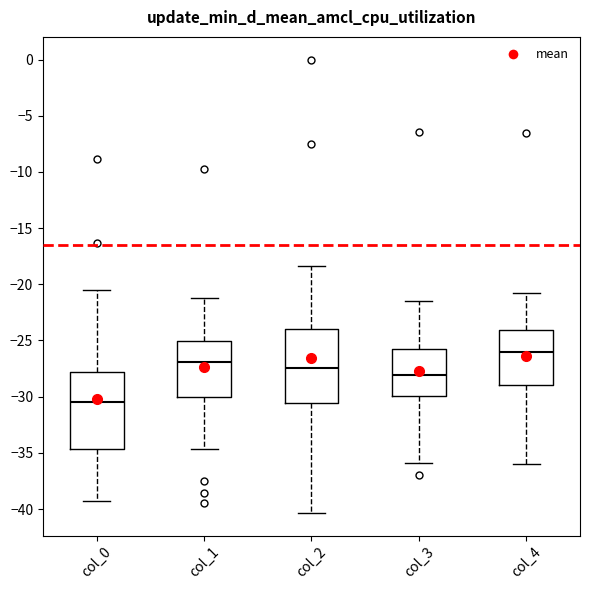

Where does the median line of the box for col_2 sit on the y-axis? The values are not printed on the chart, so give them approximately, as read against the axis.

-27.5